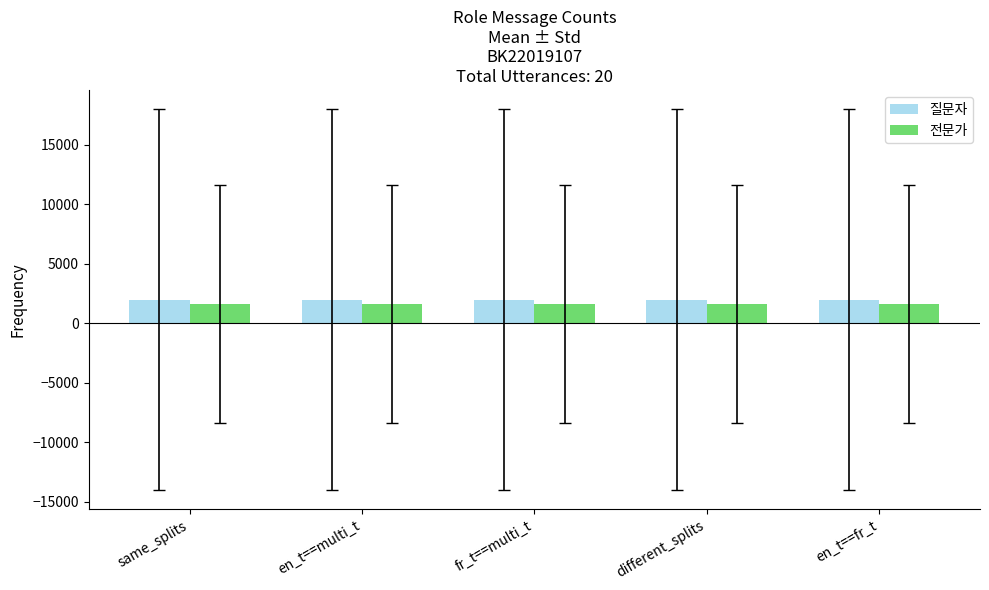

What is the label of the 2nd bar from the left?

en_t==multi_t